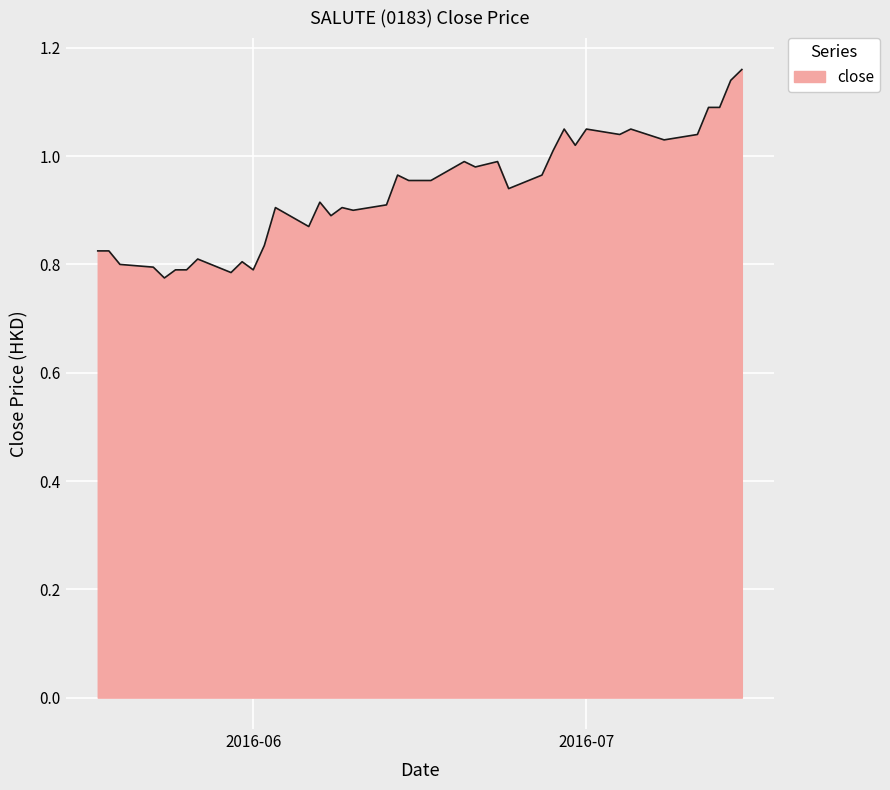

How many lines are shown in the chart?

1